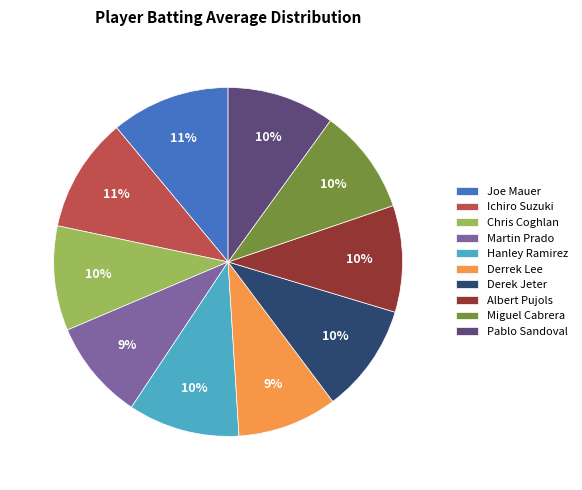

To the nearest percent, what is the combined percentage of Joe Mauer and Albert Pujols?

21%